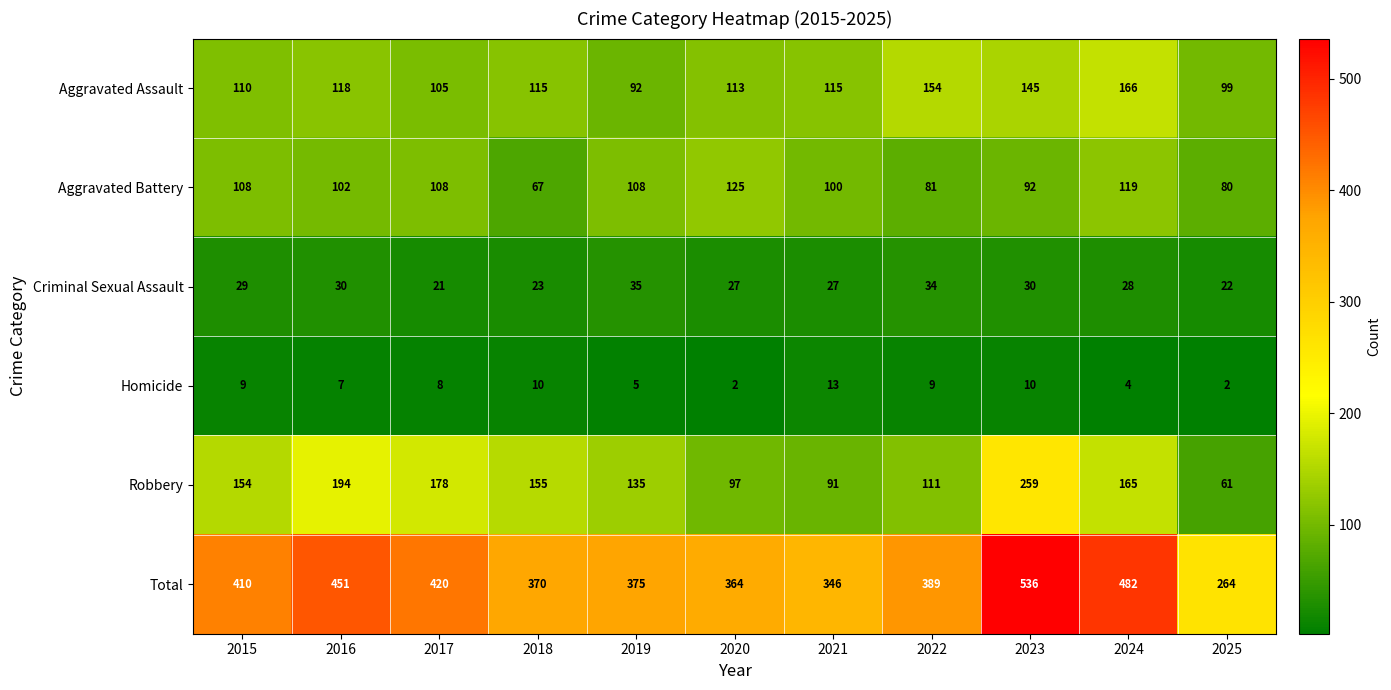

What value does the Robbery series have at 2025?

61